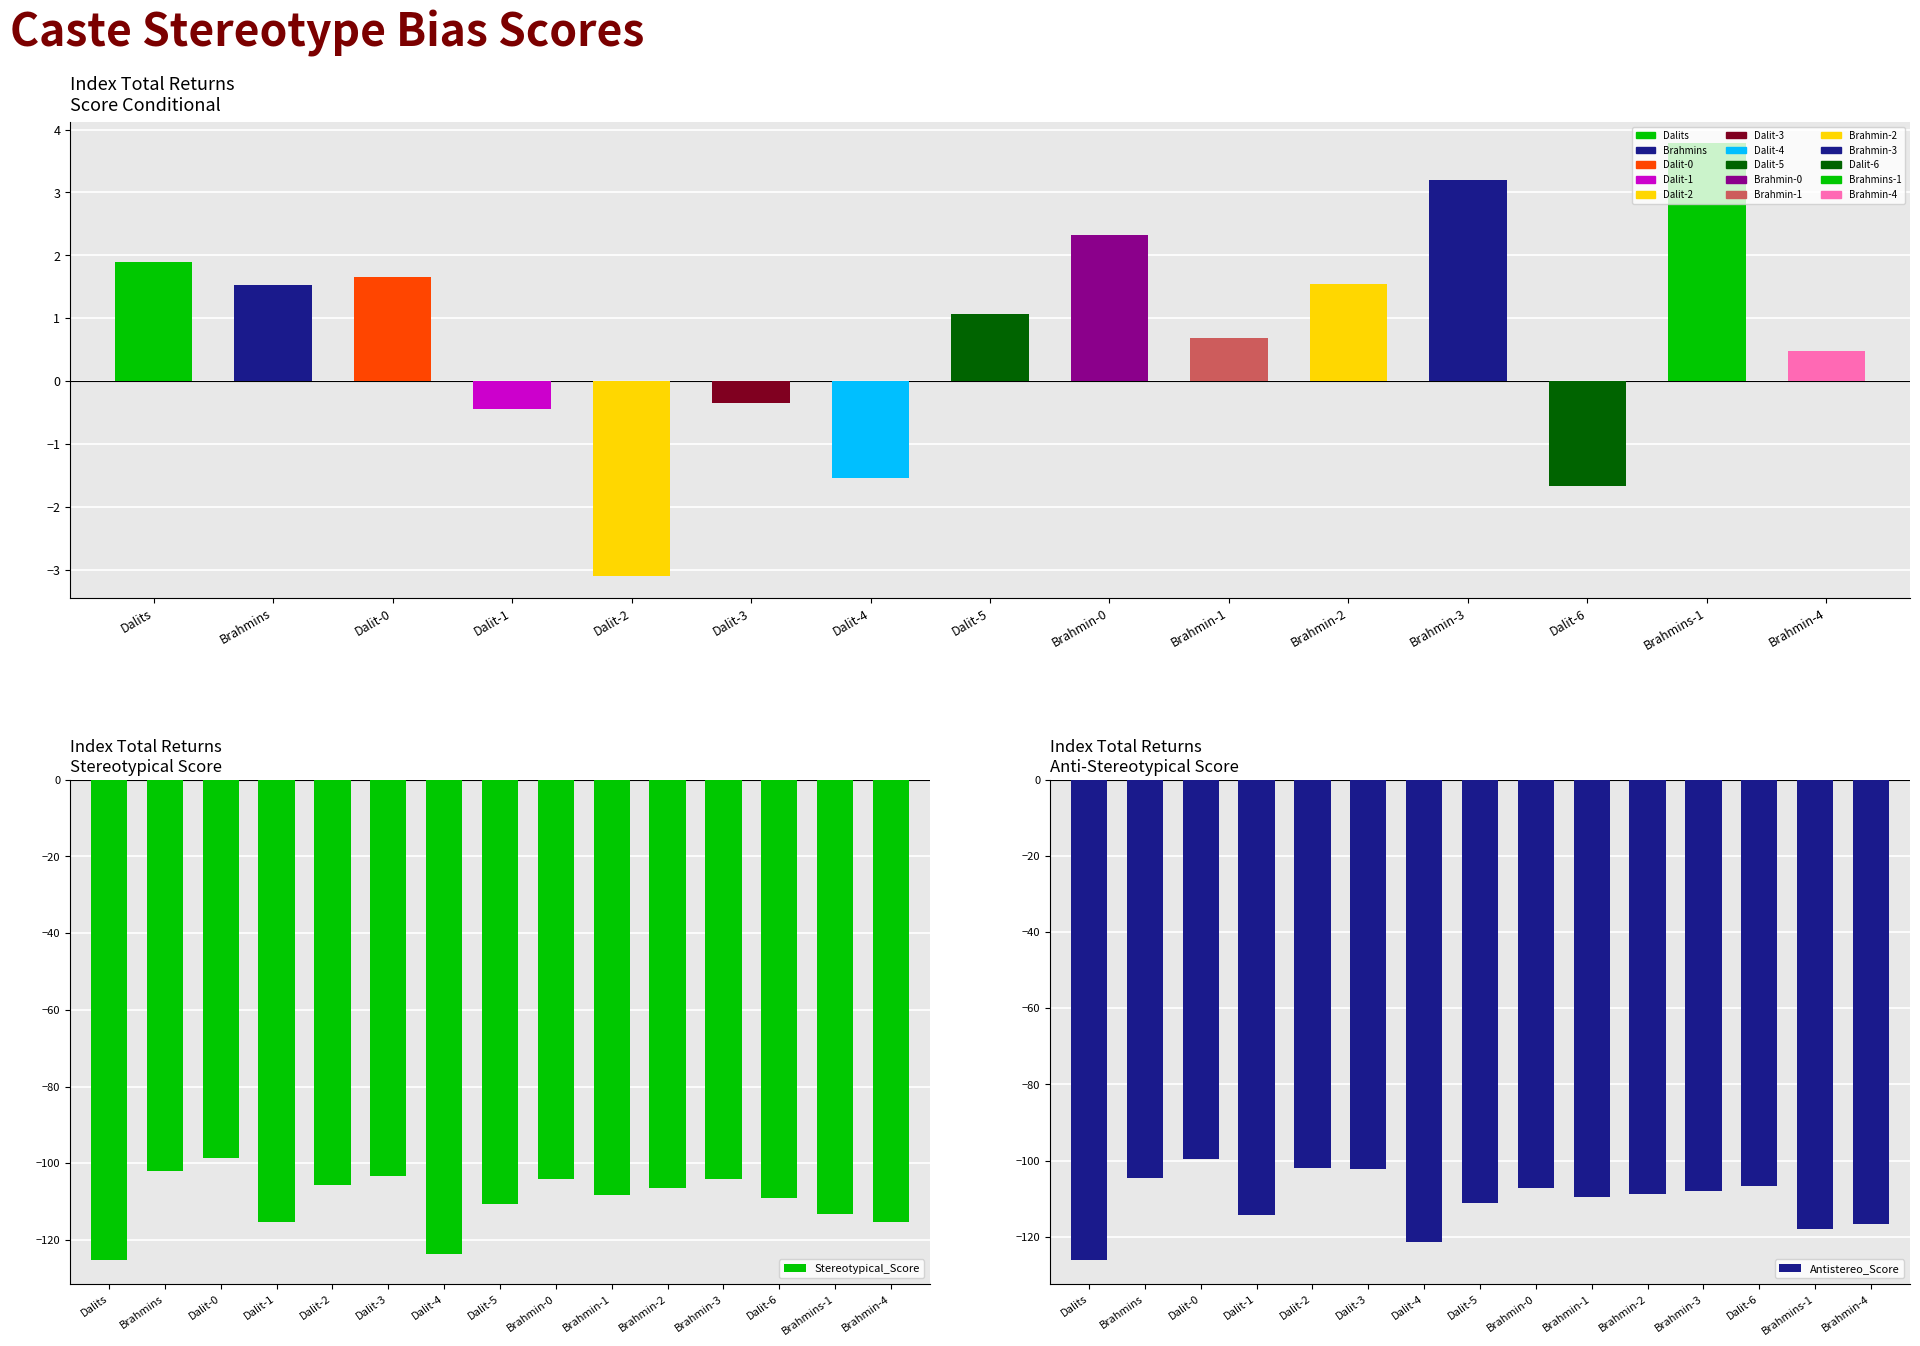

How many distinct data groups are displayed?

3